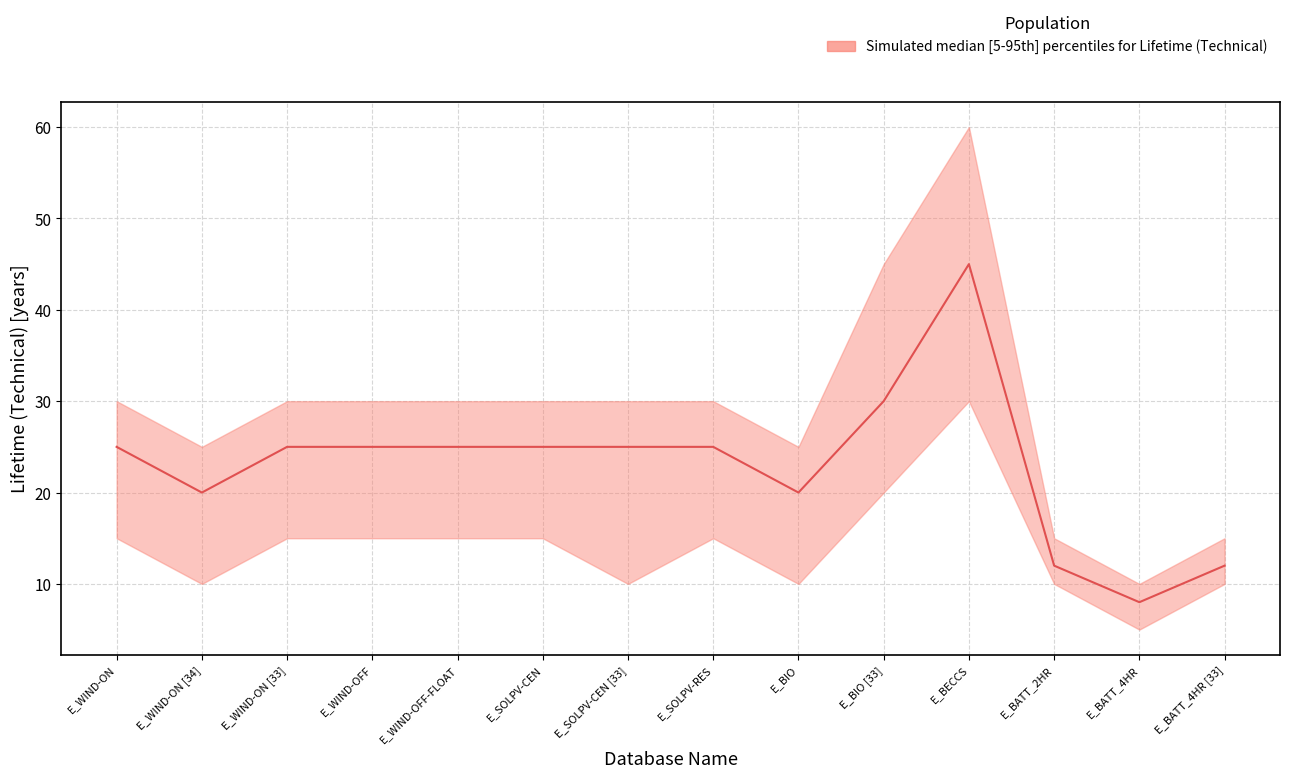

True or false: upper has more than 1 points higher than both neighbors.

False